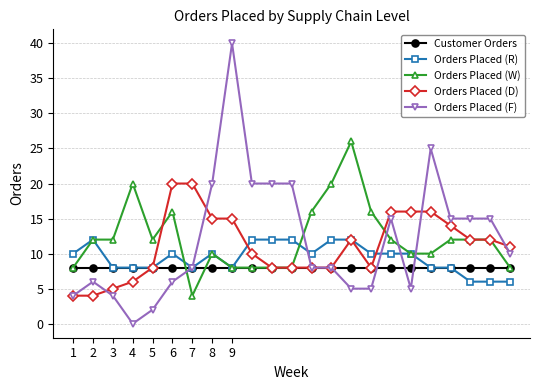

What is the difference between the maximum and second lowest values in the Orders Placed (W) series?

18